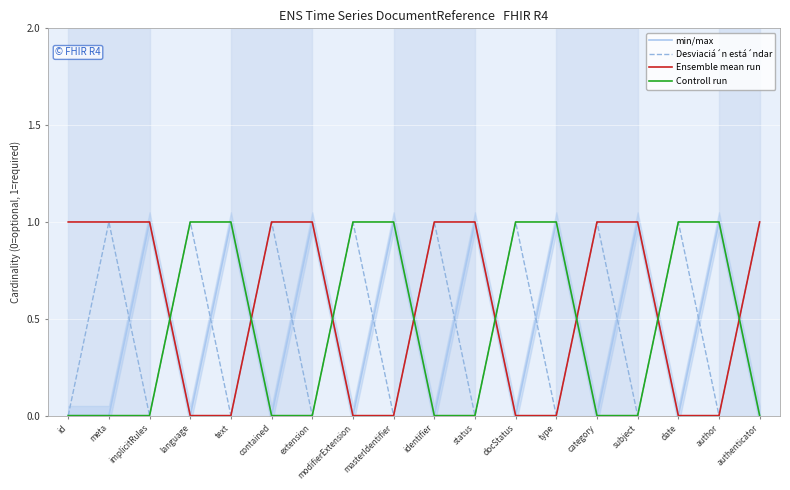

How many lines are shown in the chart?

4